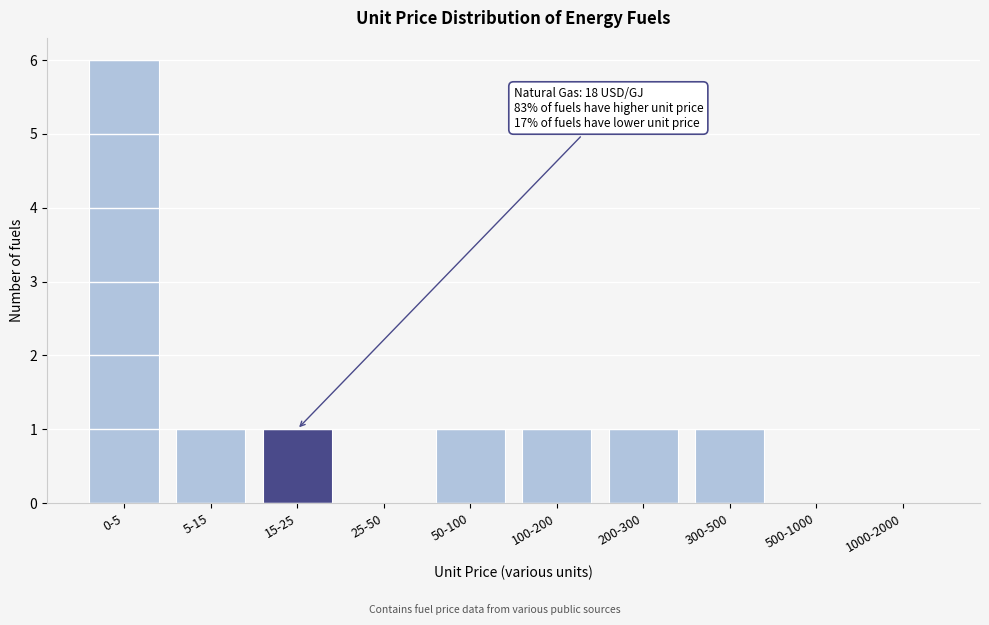

Reading right to left, extract all data points from this chart.

1000-2000=0	500-1000=0	300-500=1	200-300=1	100-200=1	50-100=1	25-50=0	15-25=1	5-15=1	0-5=6